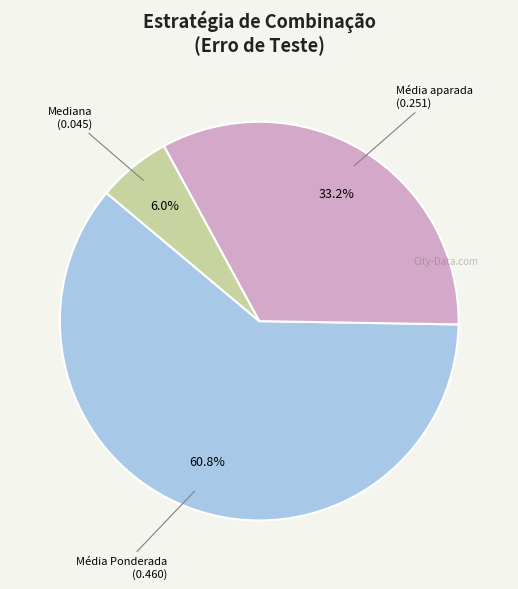

Is there any slice that represents more than half of the pie?

Yes